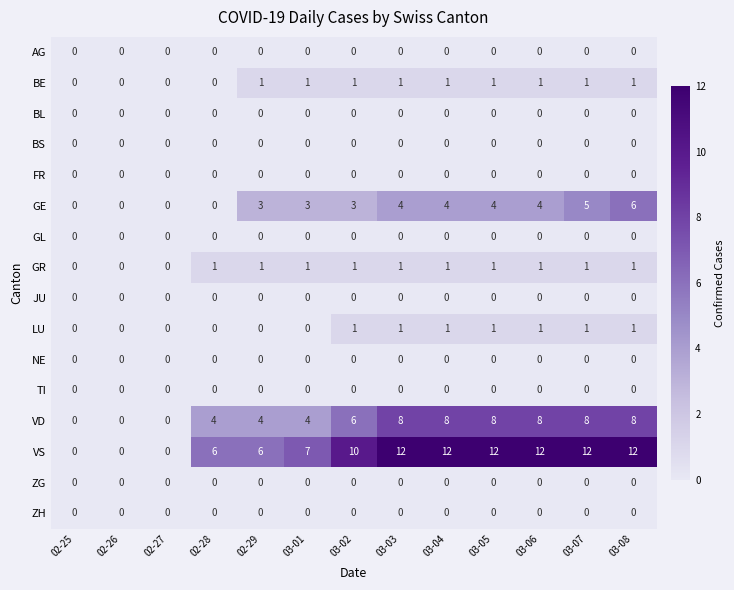

The FR series shows 0 at 03-08. True or false?

True